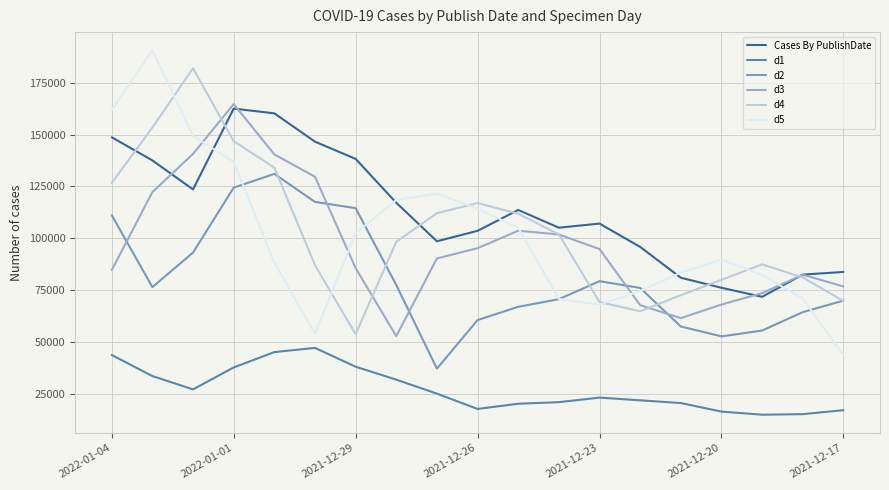

Which series has the widest spread of values?

d5